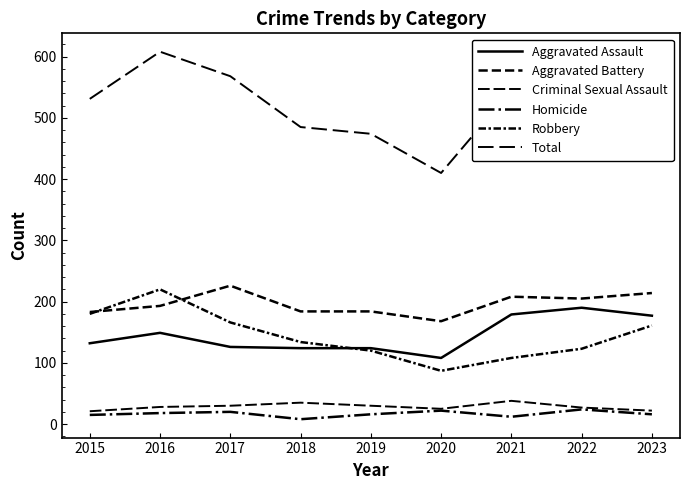

What value does the Aggravated Assault series have at 2022, to the nearest 5?

190